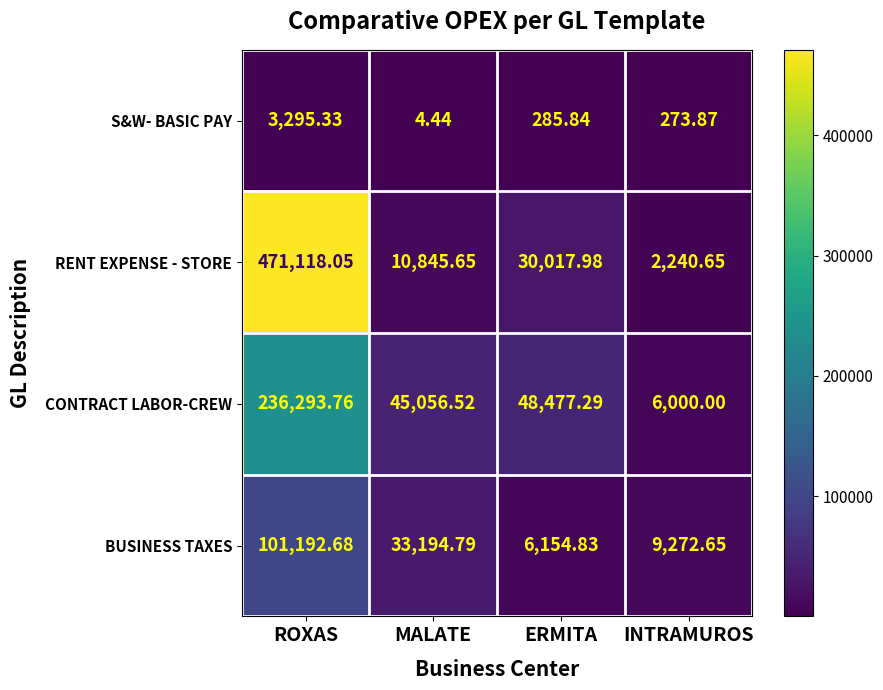

Rank the series by their average value, from highest to lowest.

RENT EXPENSE - STORE, CONTRACT LABOR-CREW, BUSINESS TAXES, S&W- BASIC PAY